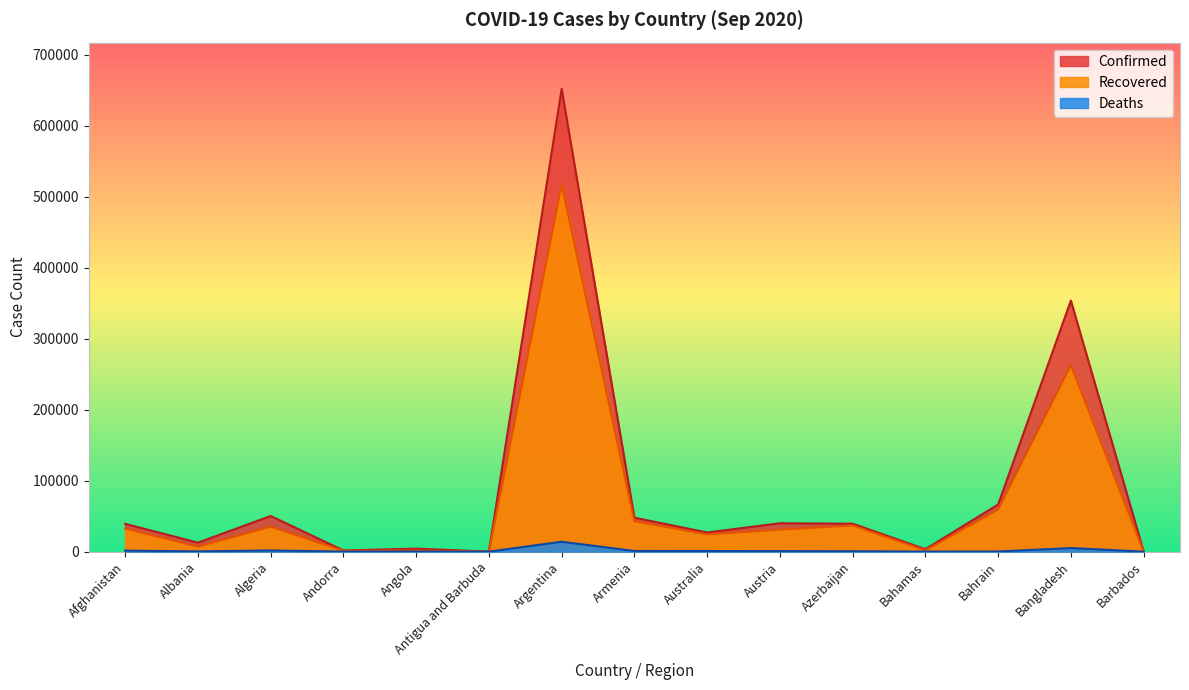

The Deaths series shows 884 at Azerbaijan. True or false?

False